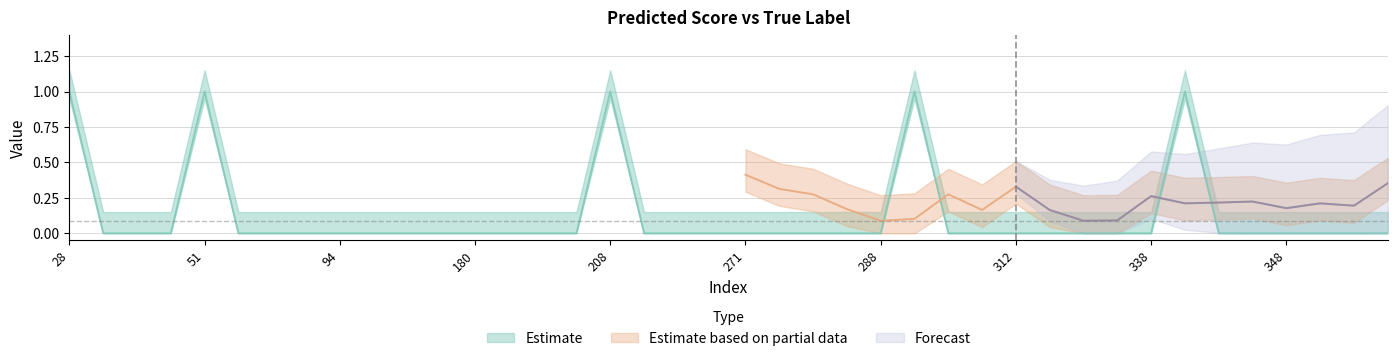

How many points are higher than both their immediate neighbors (excluding endpoints)?

4